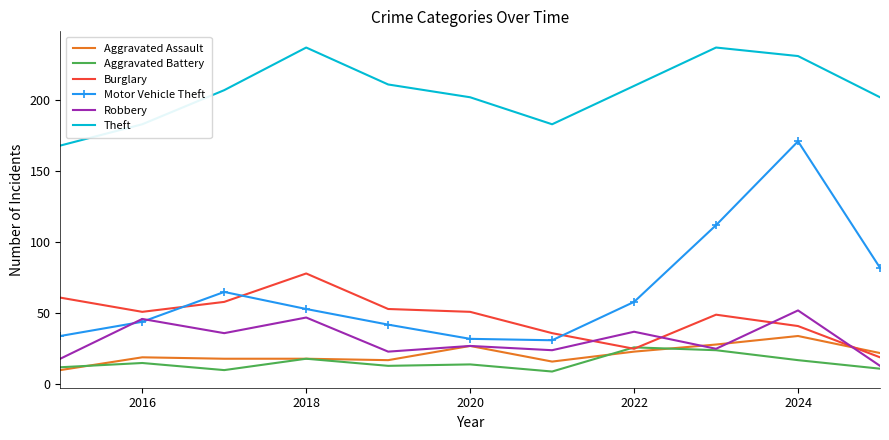

True or false: Burglary and Theft intersect in this chart.

False